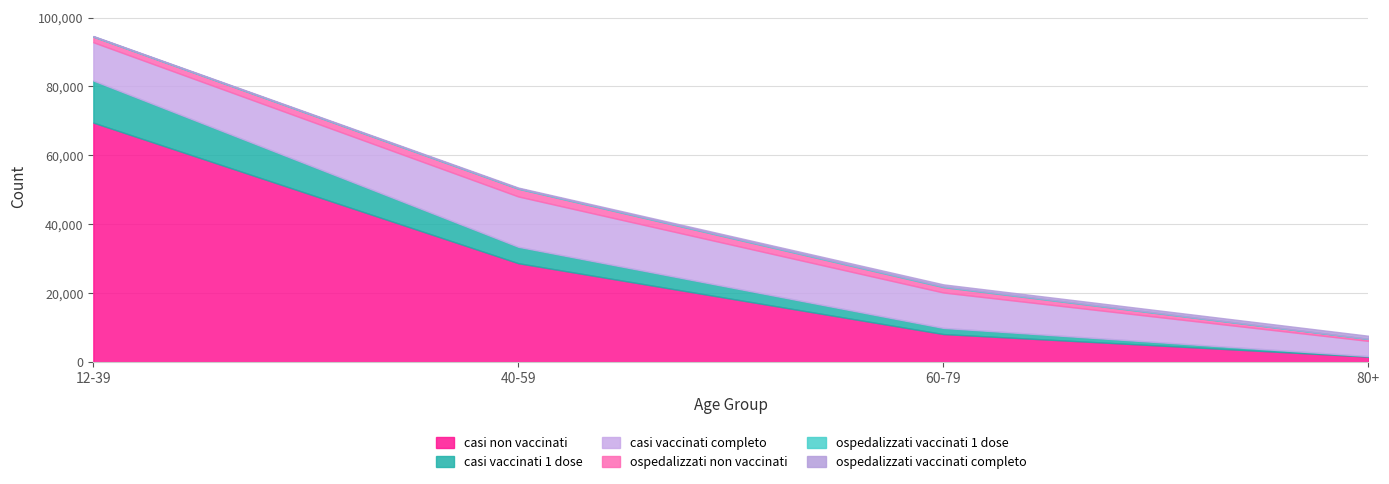

Reading left to right, list all the values displayed in this chart.

casi non vaccinati: 69504	28701	8139	1593
casi vaccinati 1 dose: 12217	4766	1785	157
casi vaccinati completo: 11097	14601	10274	4408
ospedalizzati non vaccinati: 1626	2235	1562	565
ospedalizzati vaccinati 1 dose: 105	130	195	50
ospedalizzati vaccinati completo: 93	213	607	875